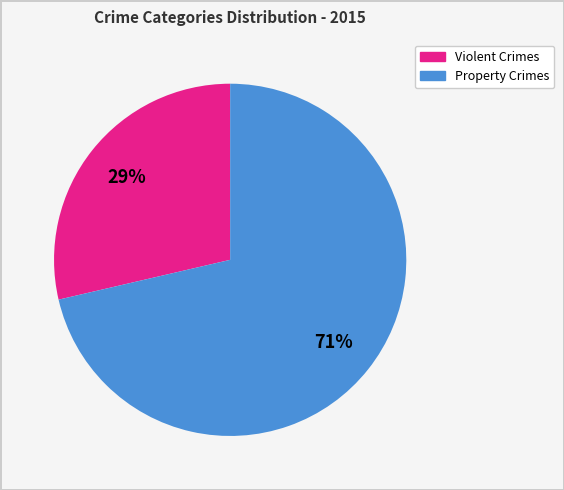

Is there any slice that represents more than half of the pie?

Yes